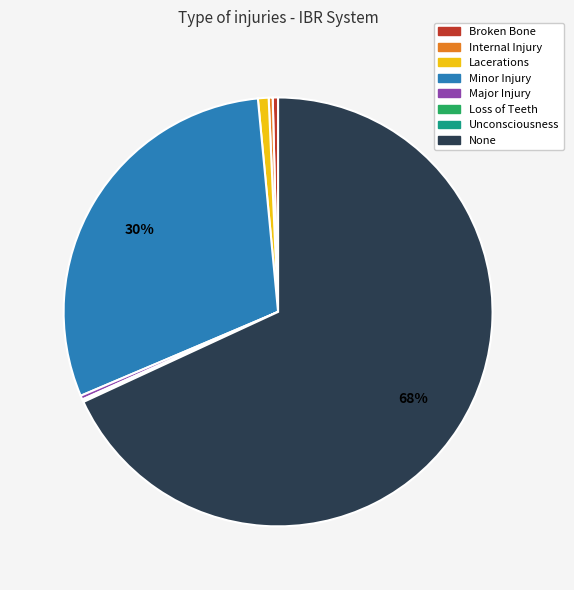

The Major Injury slice represents 0% of the pie. True or false?

True